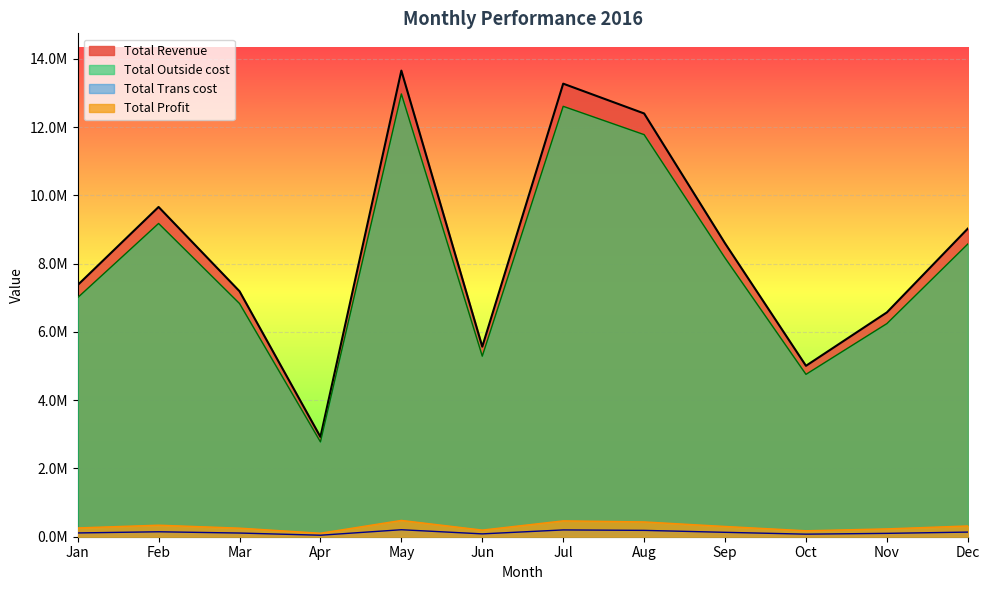

What is the difference between the highest and lowest values at Aug?

12215143.6